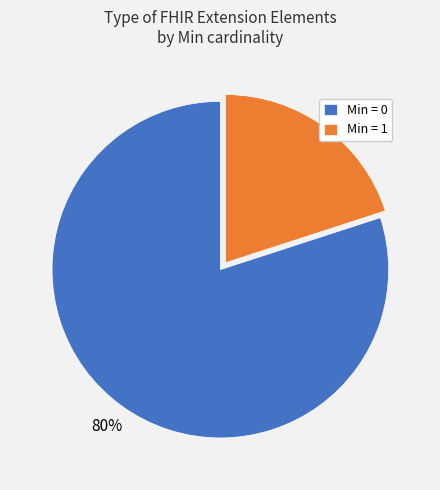

To the nearest percent, what is the average slice percentage?

50%